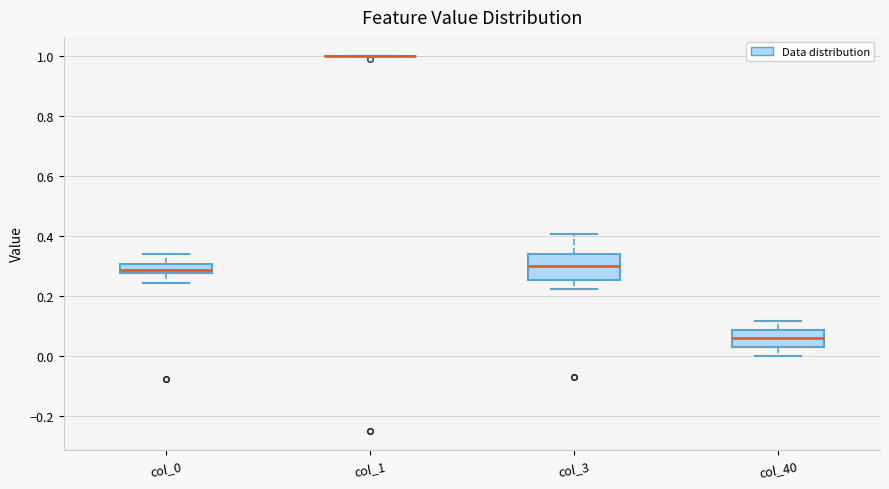

Where is the lower edge of the box for col_3 on the y-axis? The values are not printed on the chart, so give them approximately, as read against the axis.

0.26